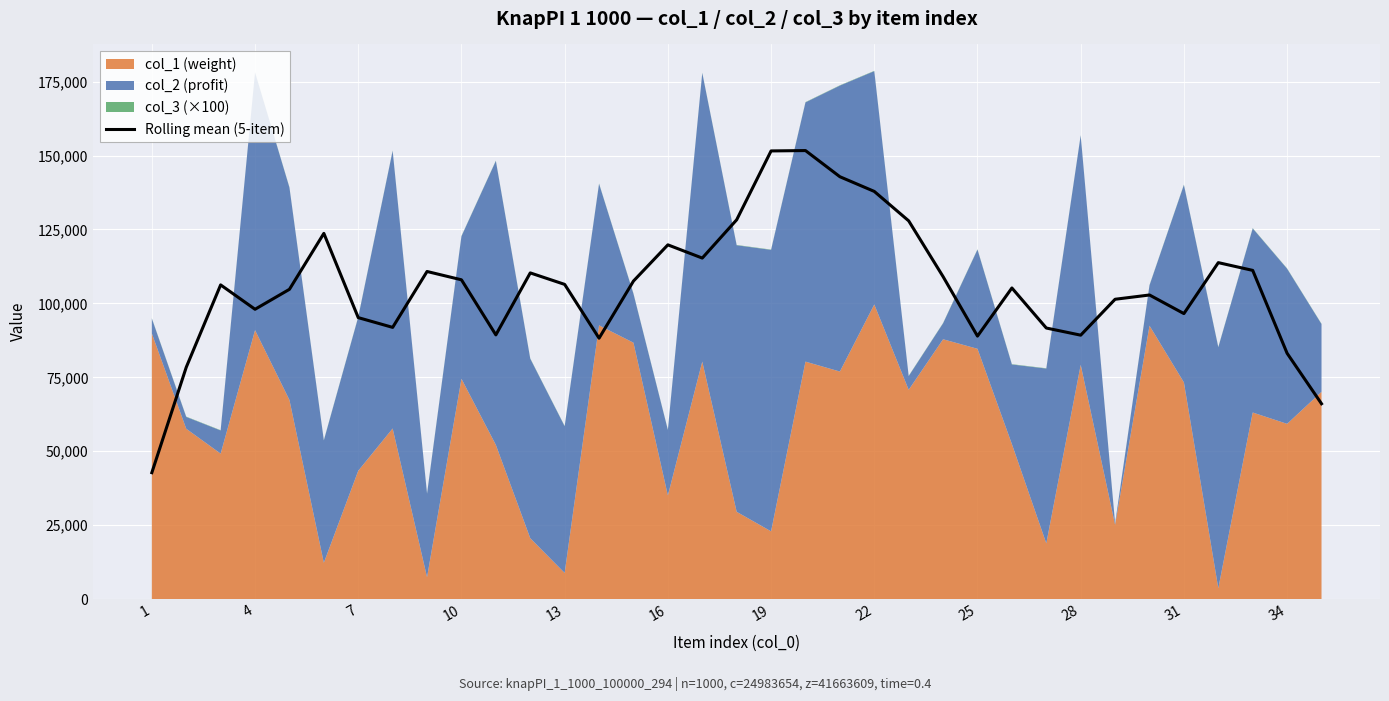

What is the maximum value for Rolling mean (5-item)?

151688.4